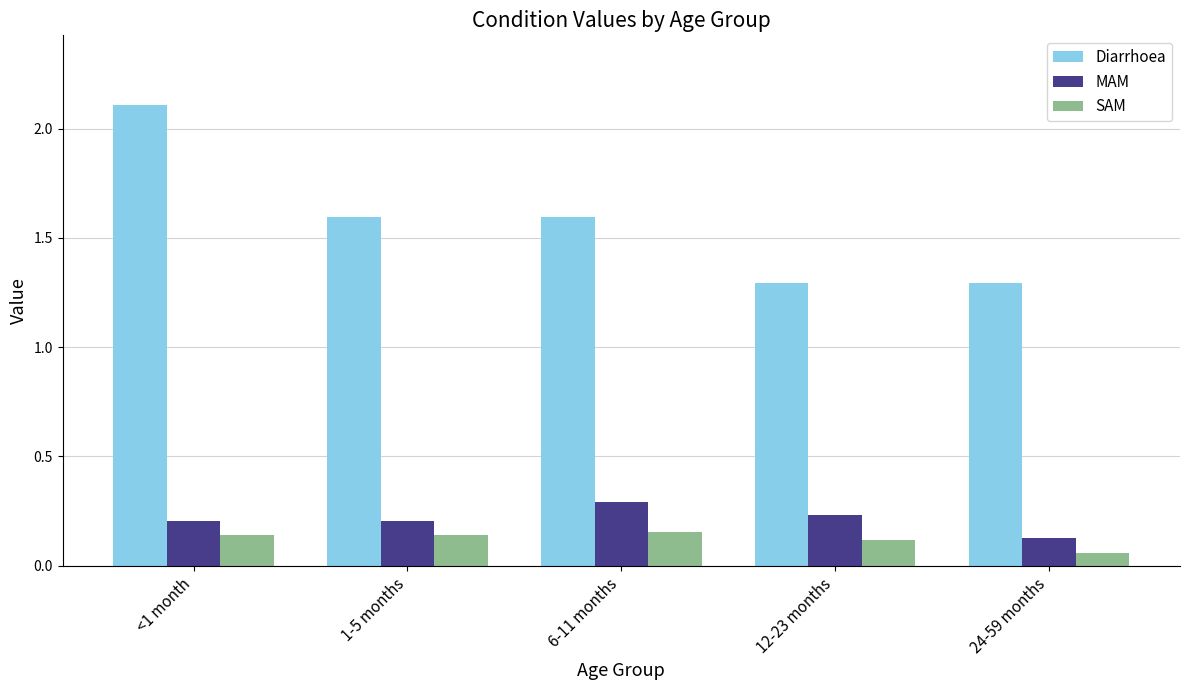

Is it true that Diarrhoea equals 3.4 at <1 month?

False